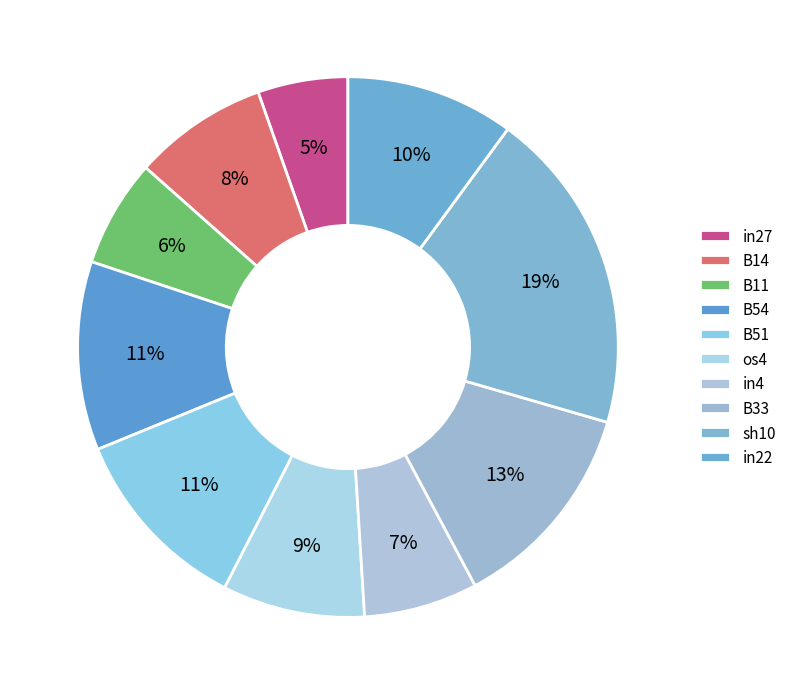

Does in4 account for over 50% of the chart?

No